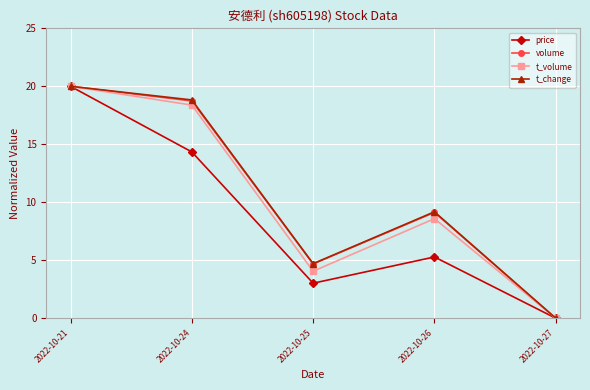

What are all the series names shown in the legend?

price, volume, t_volume, t_change